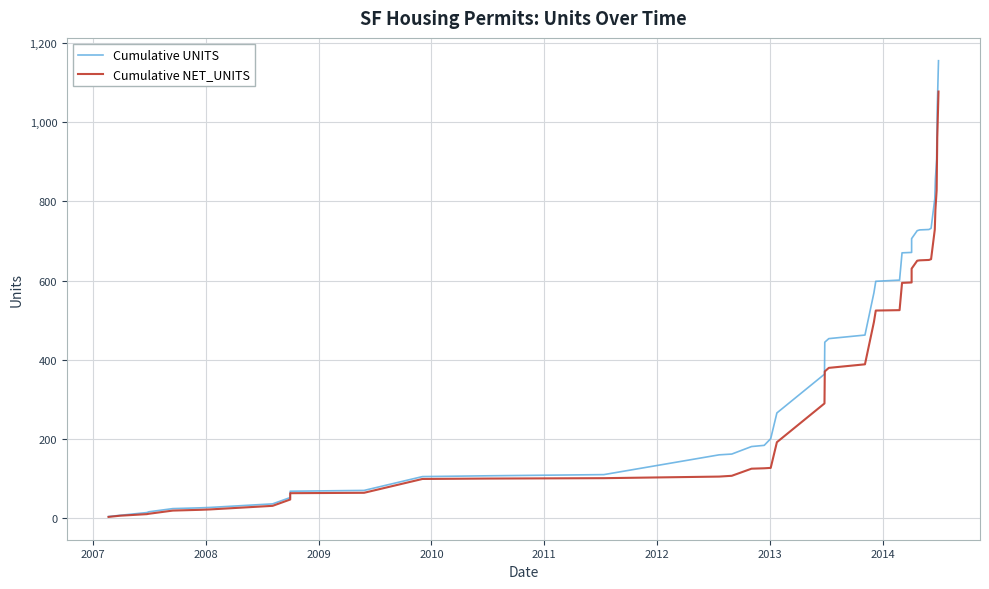

What is the value of the Cumulative NET_UNITS point at the 32nd from the left?

651